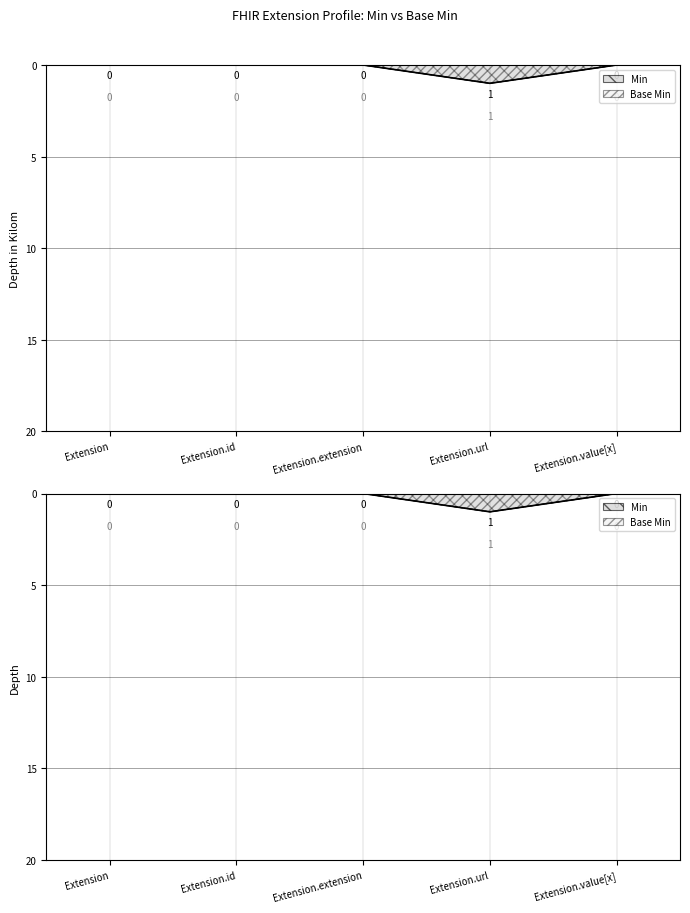

Rank the categories by Base Min value from highest to lowest.

Extension.url, Extension, Extension.id, Extension.extension, Extension.value[x]